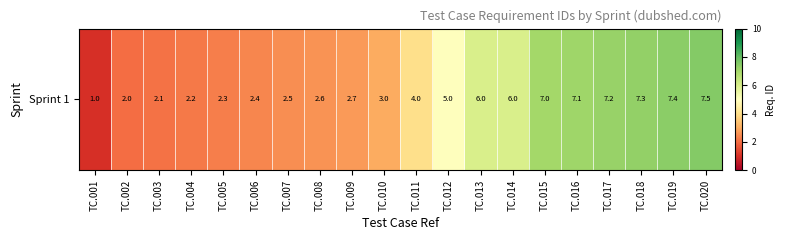

At which label does the data first exceed 4?

TC.012